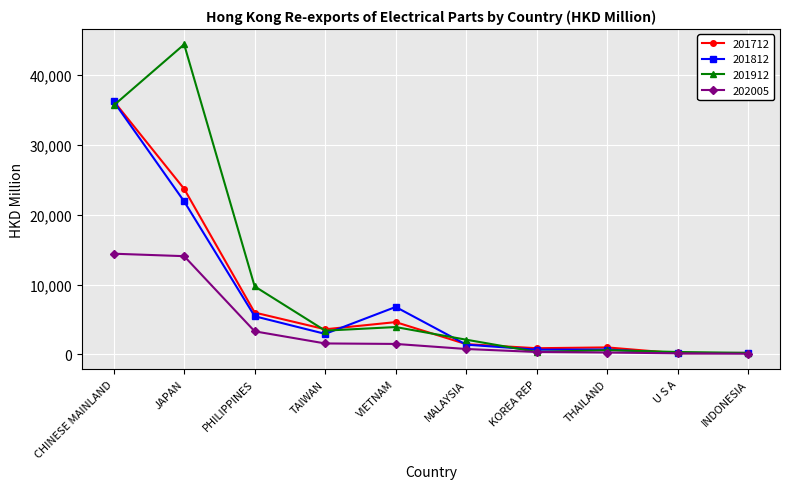

At which category does the chart reach its peak across all series?

JAPAN